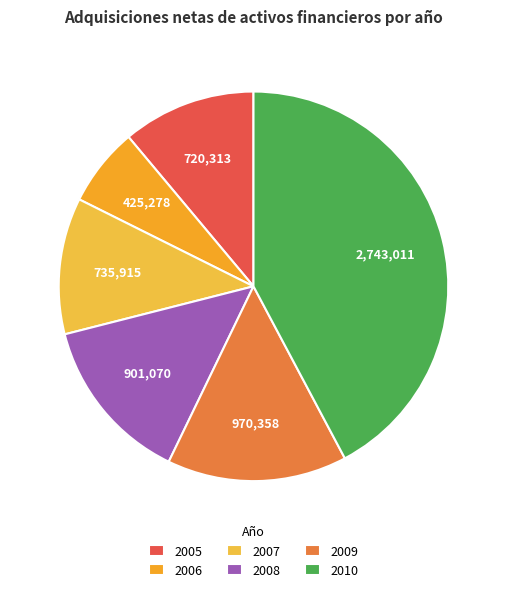

How many slices are in this pie chart?

6